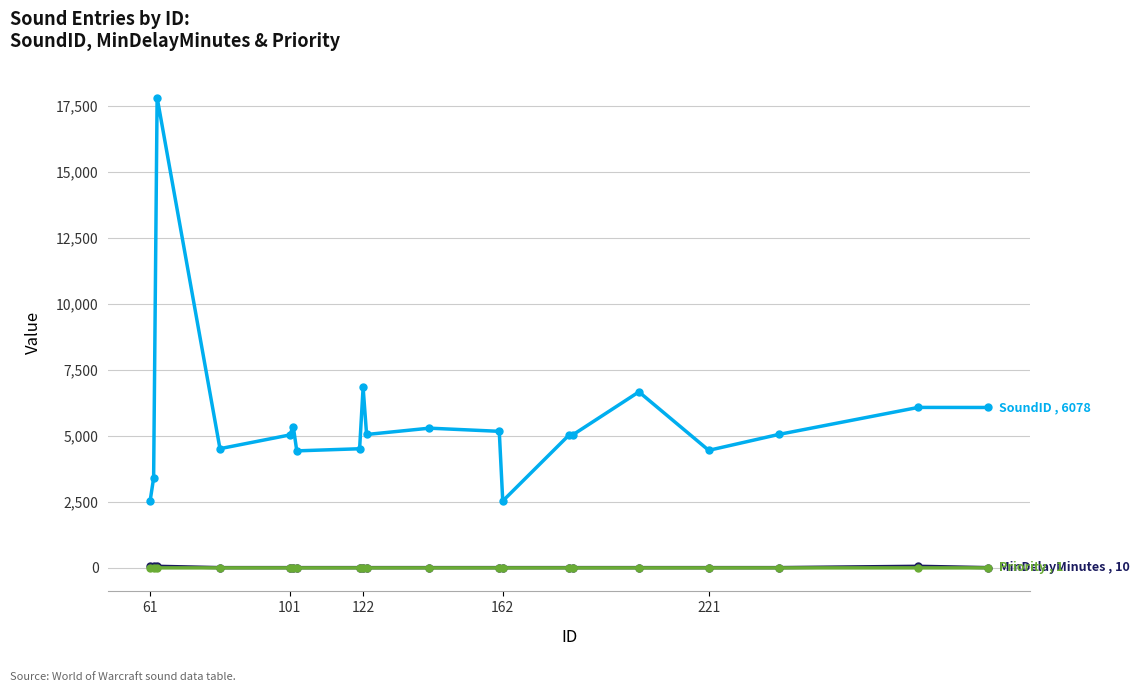

What is the greatest value displayed?

17821